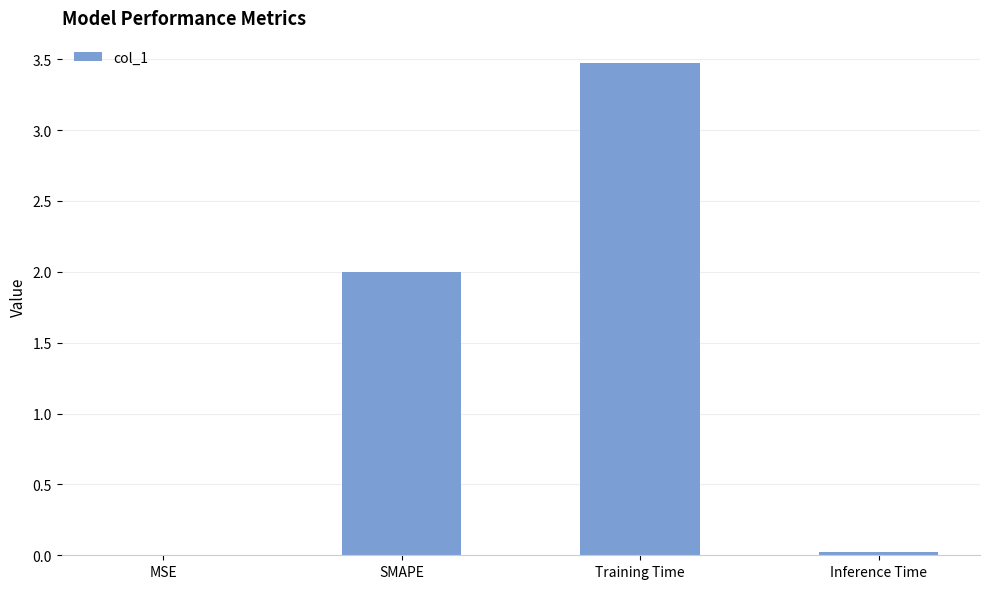

What is the difference between the values at SMAPE and MSE?

2.0